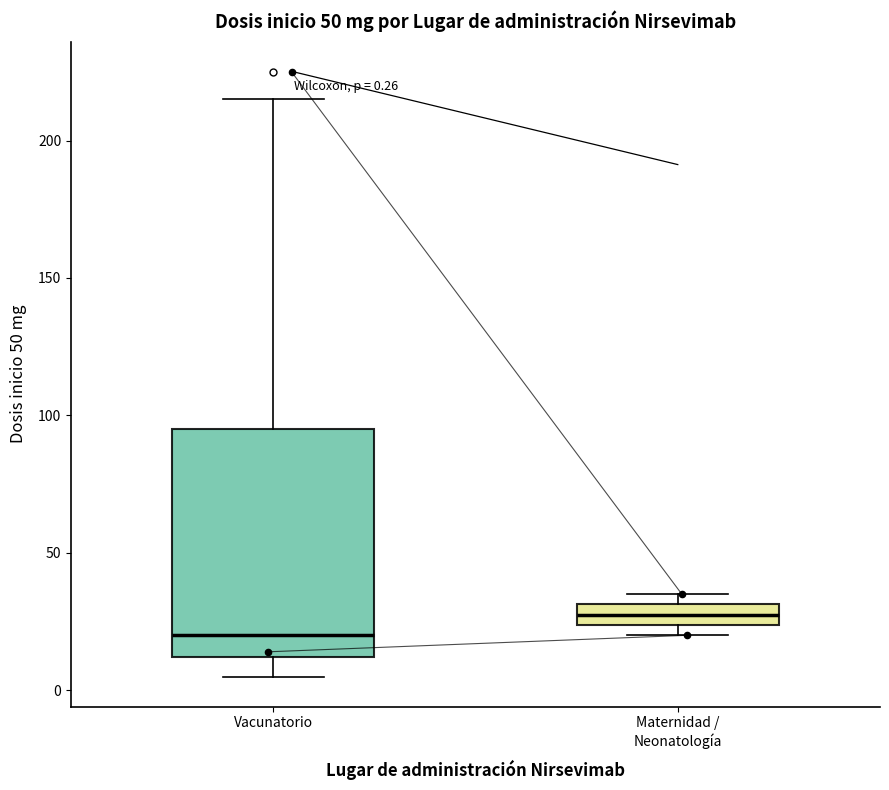

Which box is the tallest, from its lower edge to its upper edge?

Vacunatorio